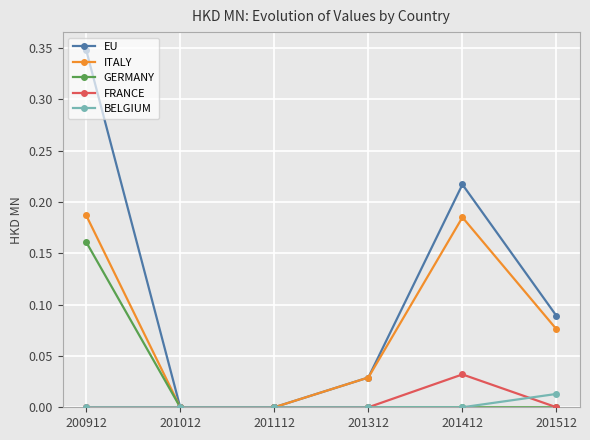

Count the number of data series in this chart.

5